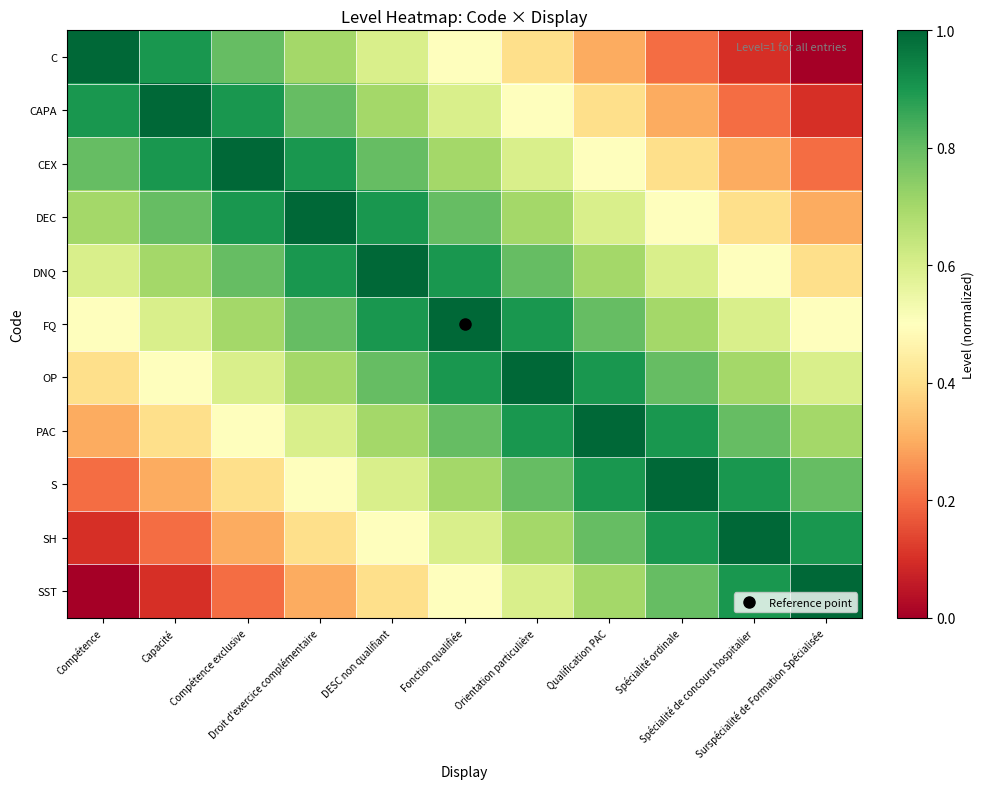

At Capacité, list the series in order from largest to smallest.

CAPA, C, CEX, DEC, DNQ, FQ, OP, PAC, S, SH, SST